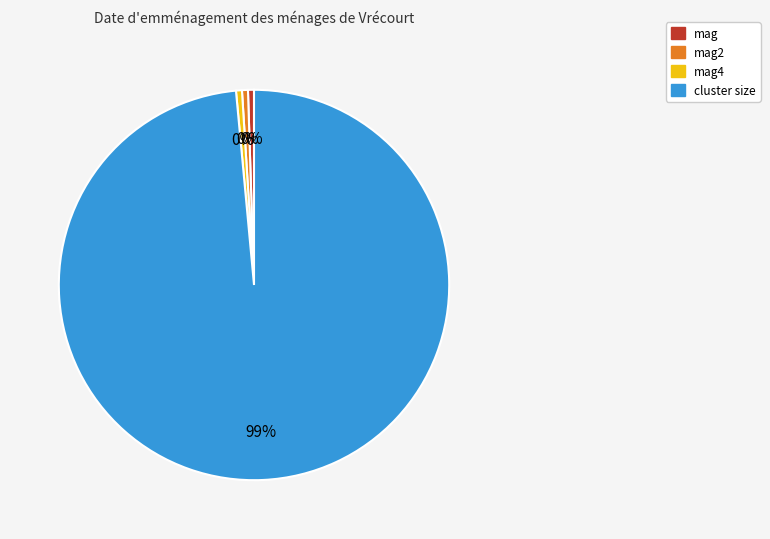

Combined, do mag4 and mag account for over 50%?

No